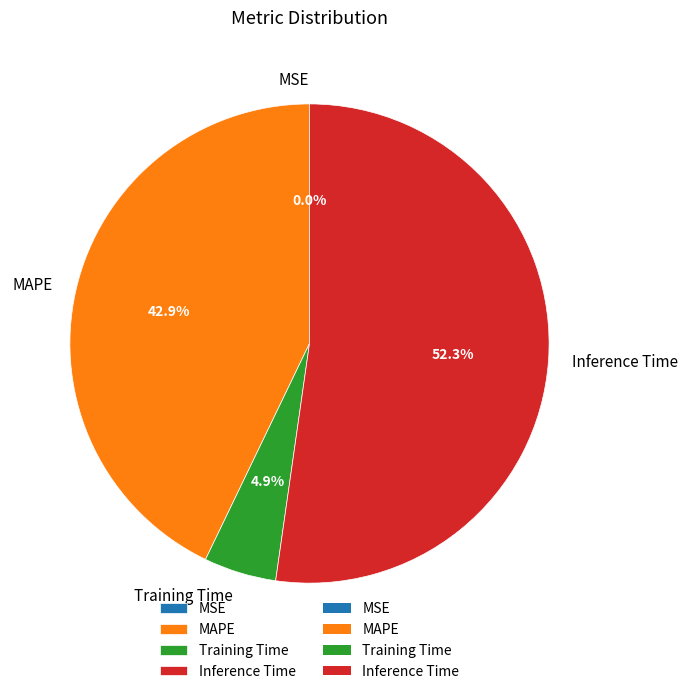

To the nearest percent, what is the difference between the largest and smallest slice percentages?

52%